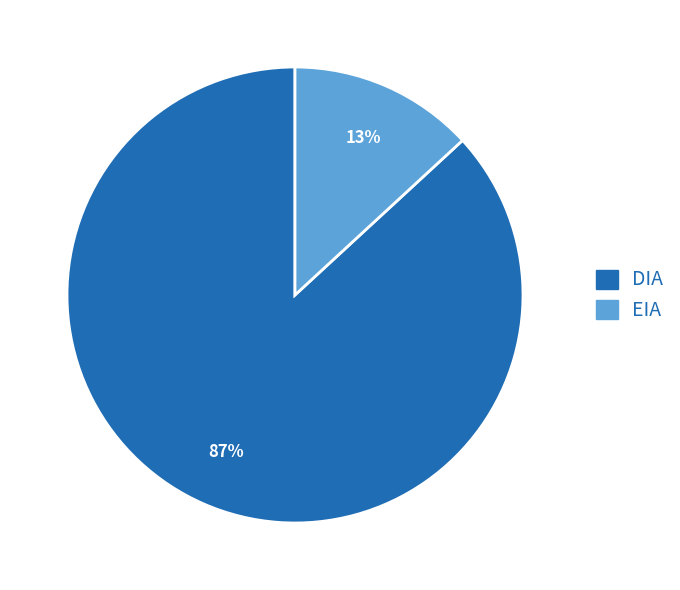

Count the number of slices in the pie.

2